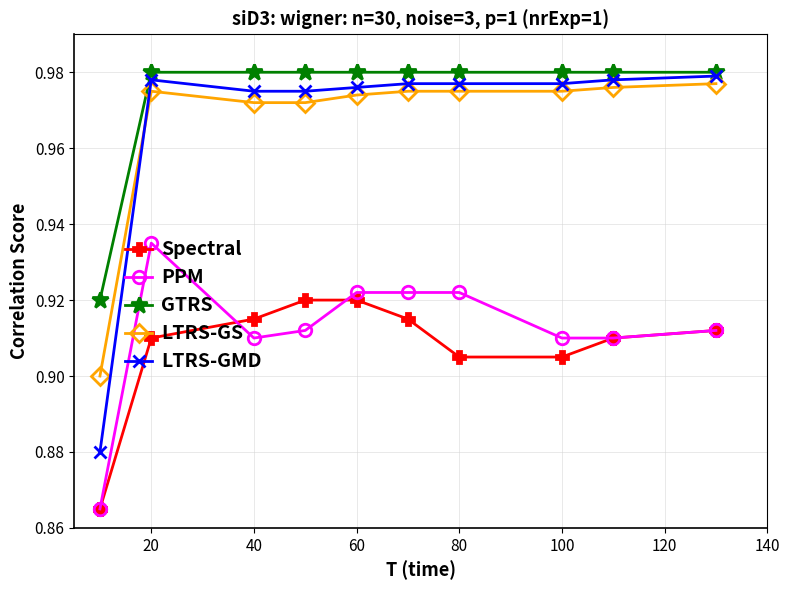

Which series has the widest spread of values?

LTRS-GMD